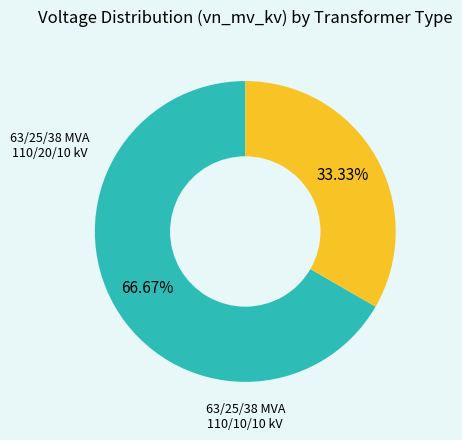

Is there any slice that represents more than half of the pie?

Yes